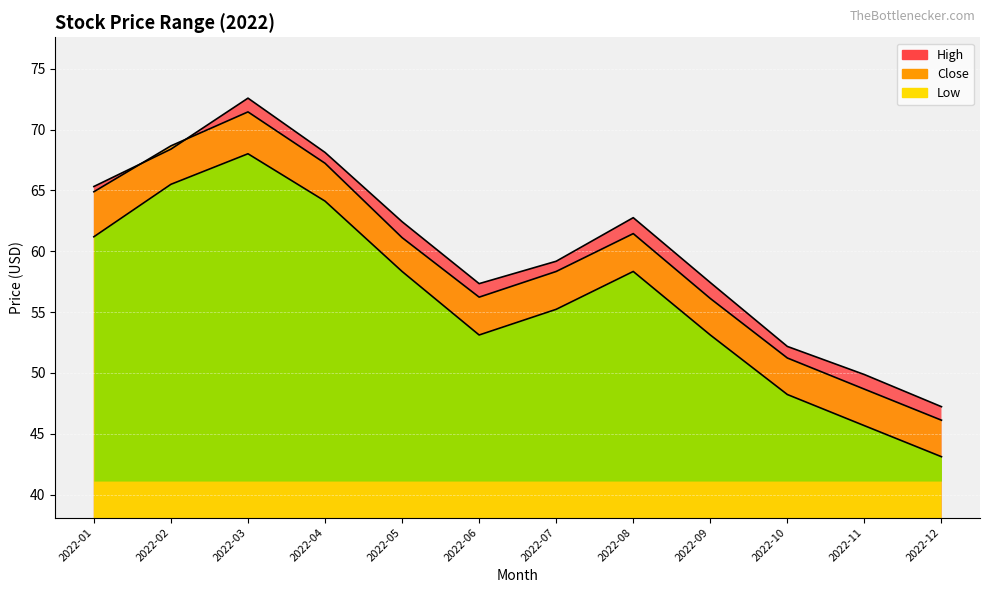

What is the value of the Close point at the 5th from the left?

61.1